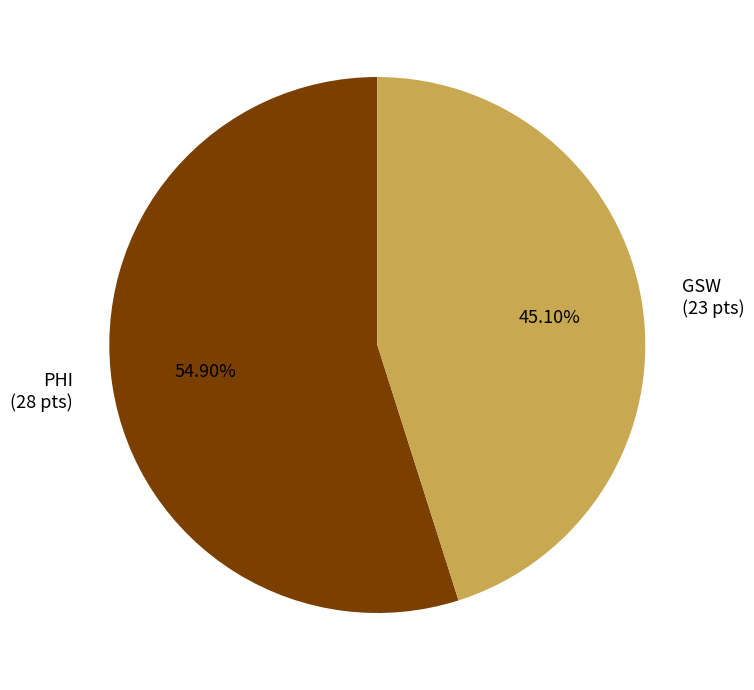

True or false: PHI accounts for 44% of the total.

False